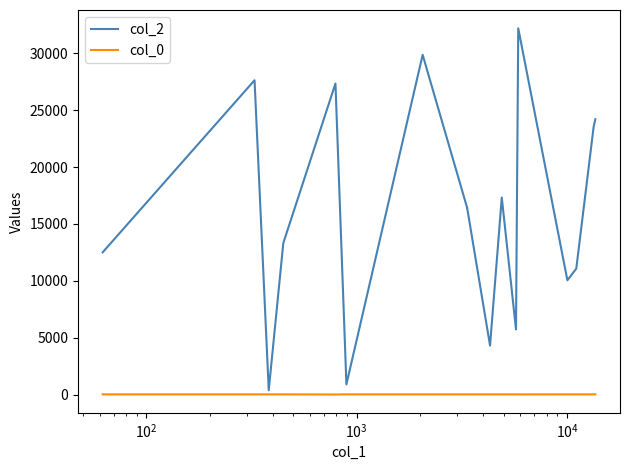

How many data points does each series have?

17